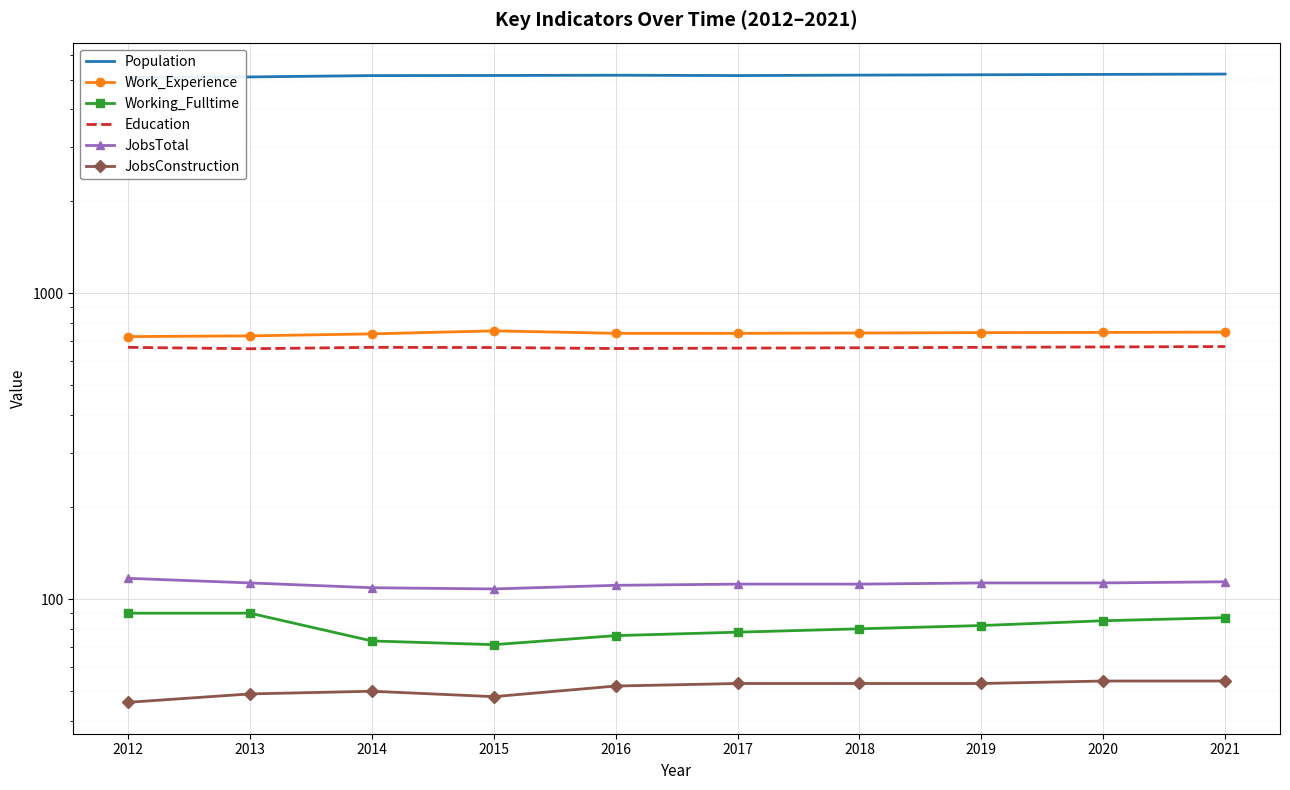

Count the JobsConstruction values in the range 49 to 53.

6